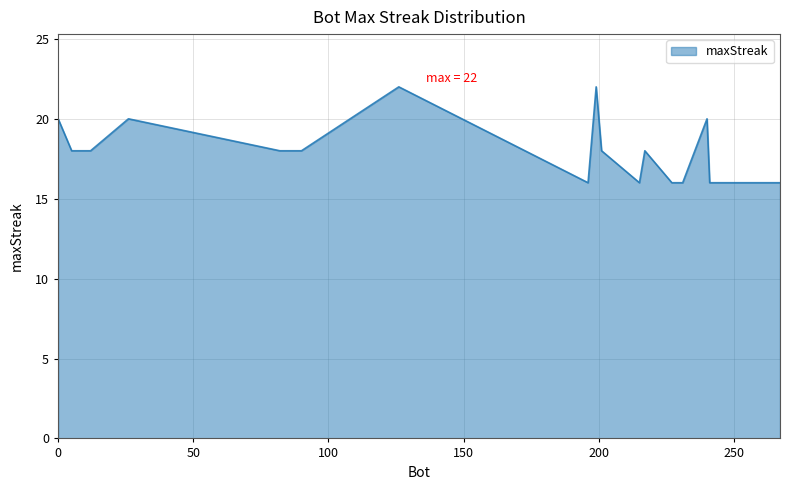

What is the difference between the maximum and minimum values?

6